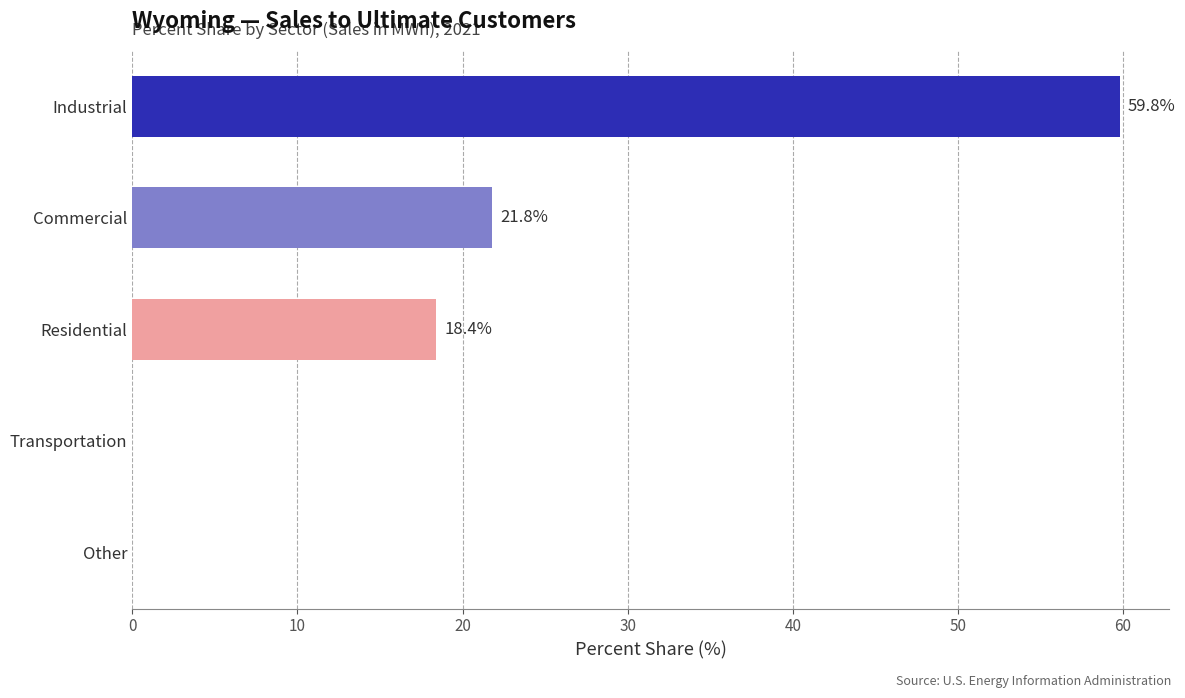

Reading top to bottom, what are all the values shown in this chart?

Industrial=59.8	Commercial=21.8	Residential=18.4	Transportation=0.0	Other=0.0